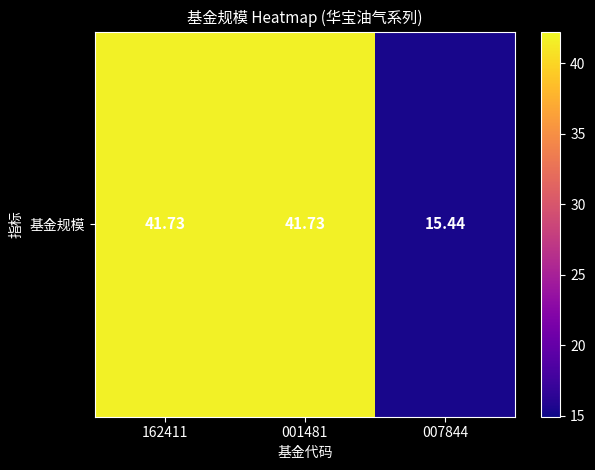

Rank the categories by value from lowest to highest.

007844, 162411, 001481